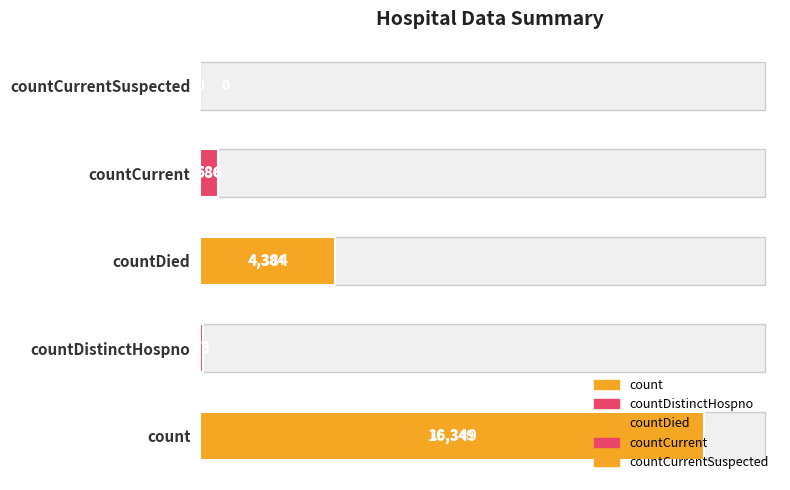

The chart shows a value of 23047 at count. True or false?

False